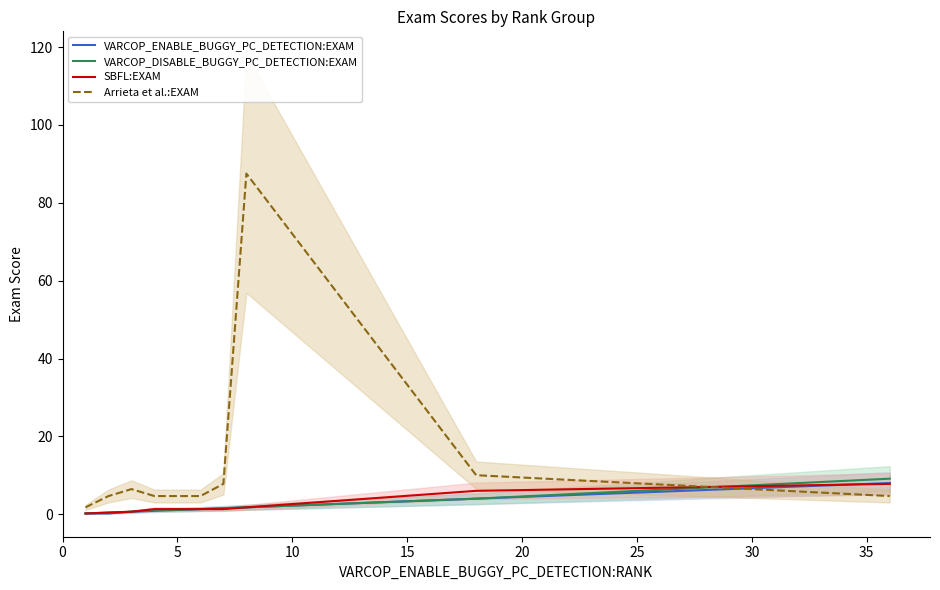

Does the chart have visible grid lines?

No